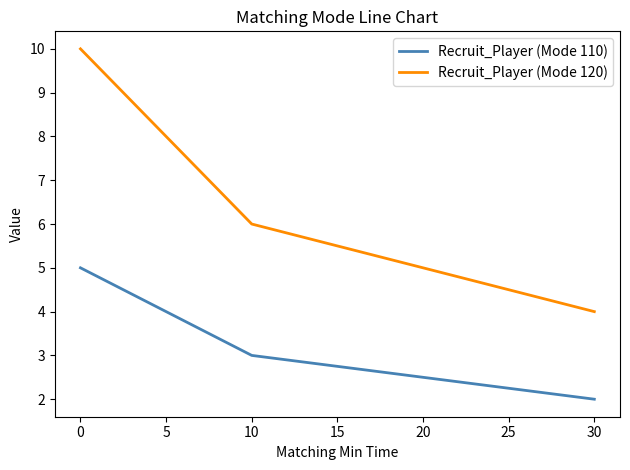

Count the number of categories in the chart.

3